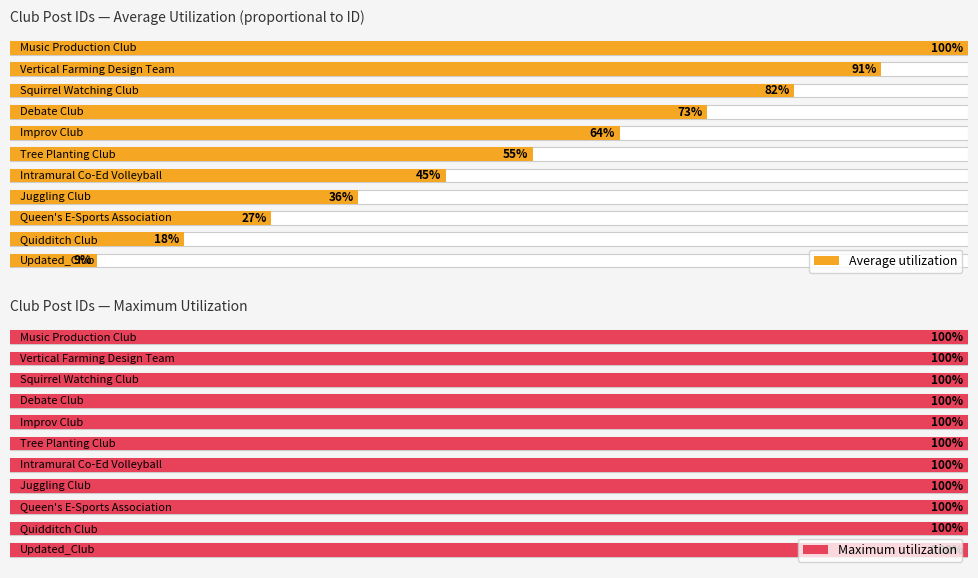

The Maximum utilization series shows 0.4 at 3. True or false?

False